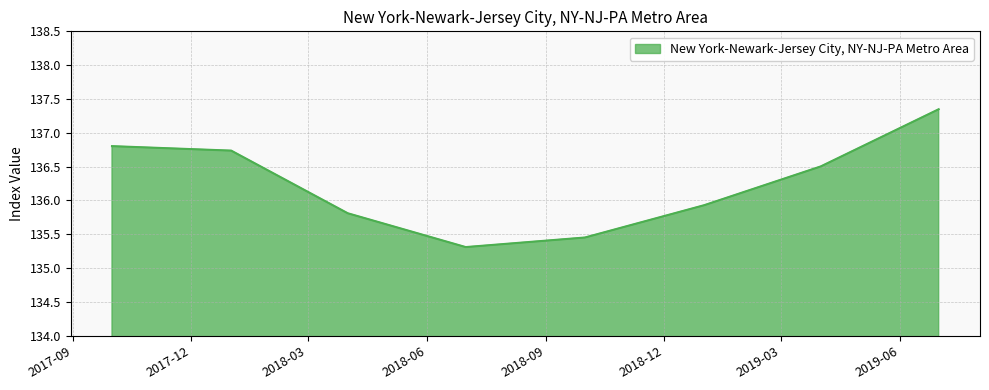

What is the smallest value displayed?

135.3